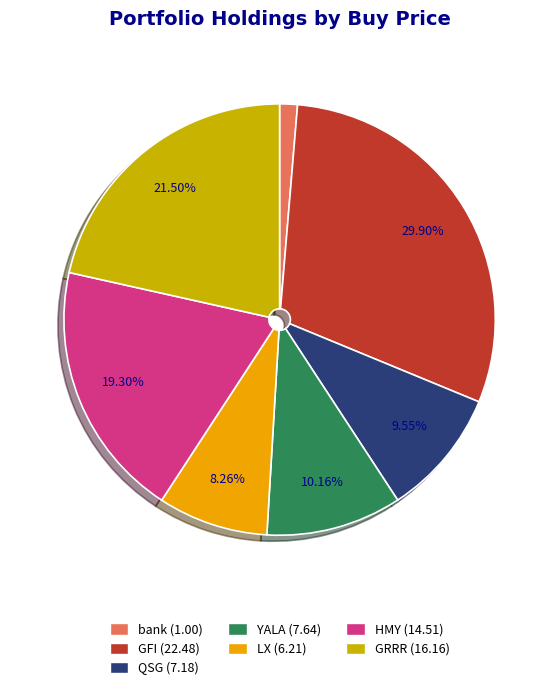

Between YALA and QSG, which is larger?

YALA